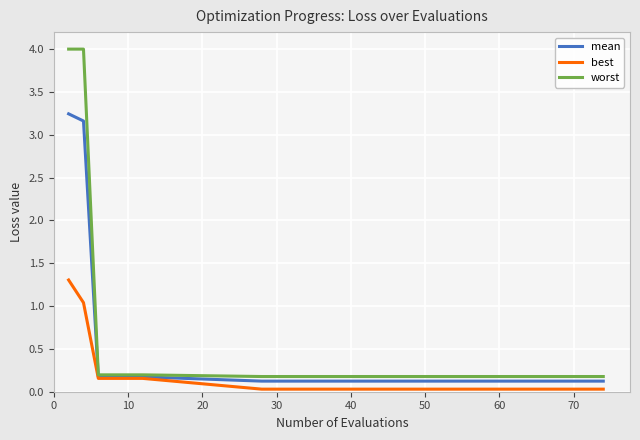

What is the greatest value displayed?

4.0